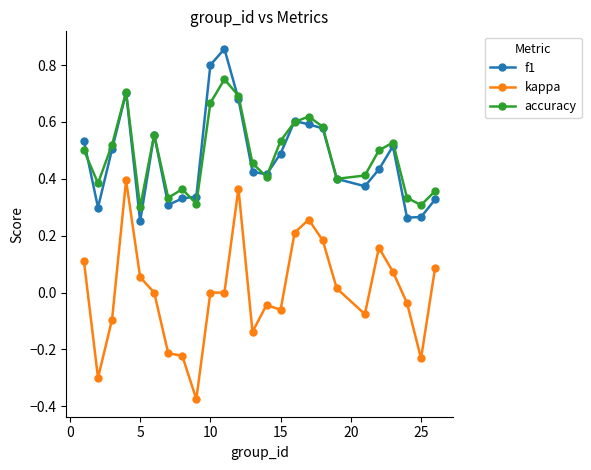

True or false: accuracy and kappa cross at least once.

False